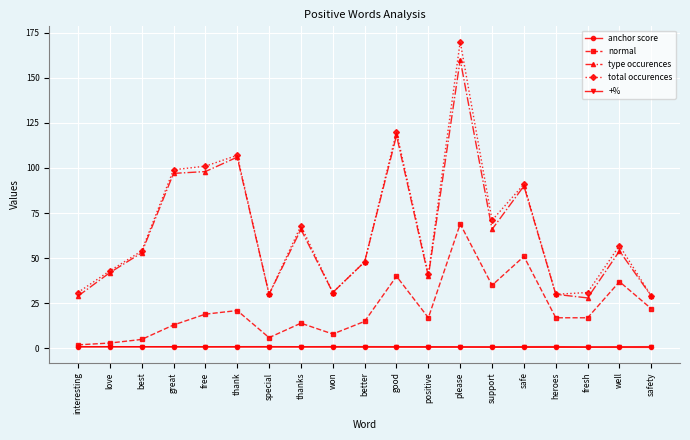

At how many categories does at least one series exceed 115?

2